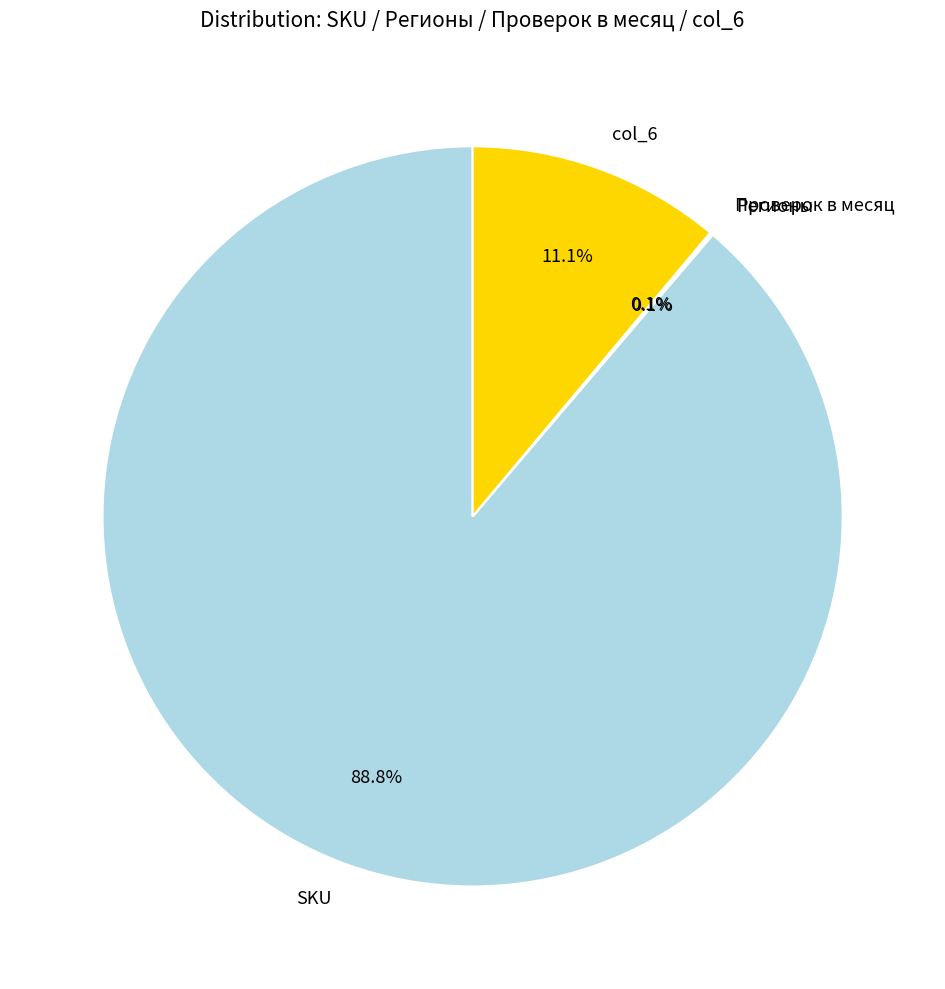

What portion of the pie excludes col_6?

88.9%